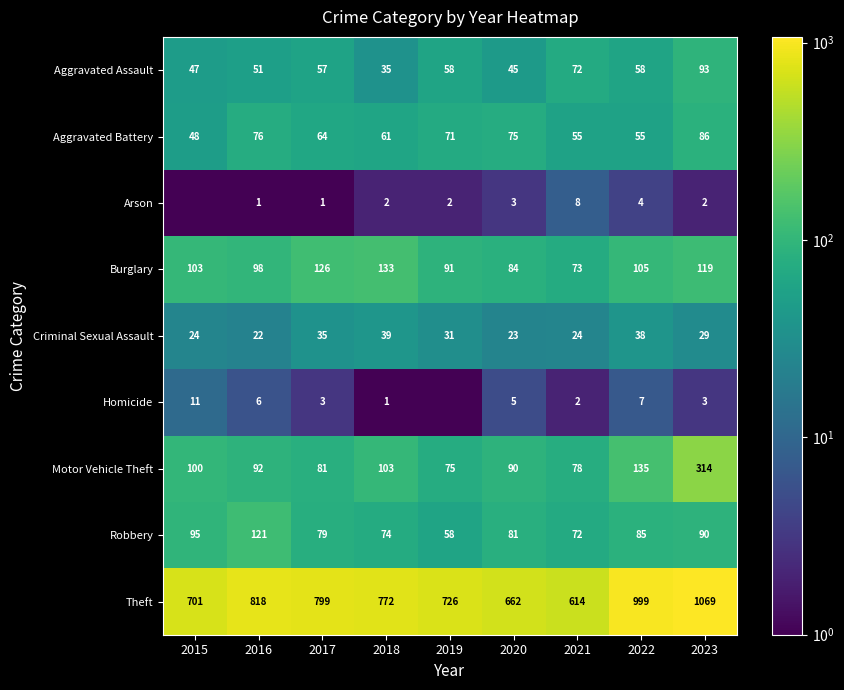

What is the difference between the highest and lowest values at 2017?

798.0